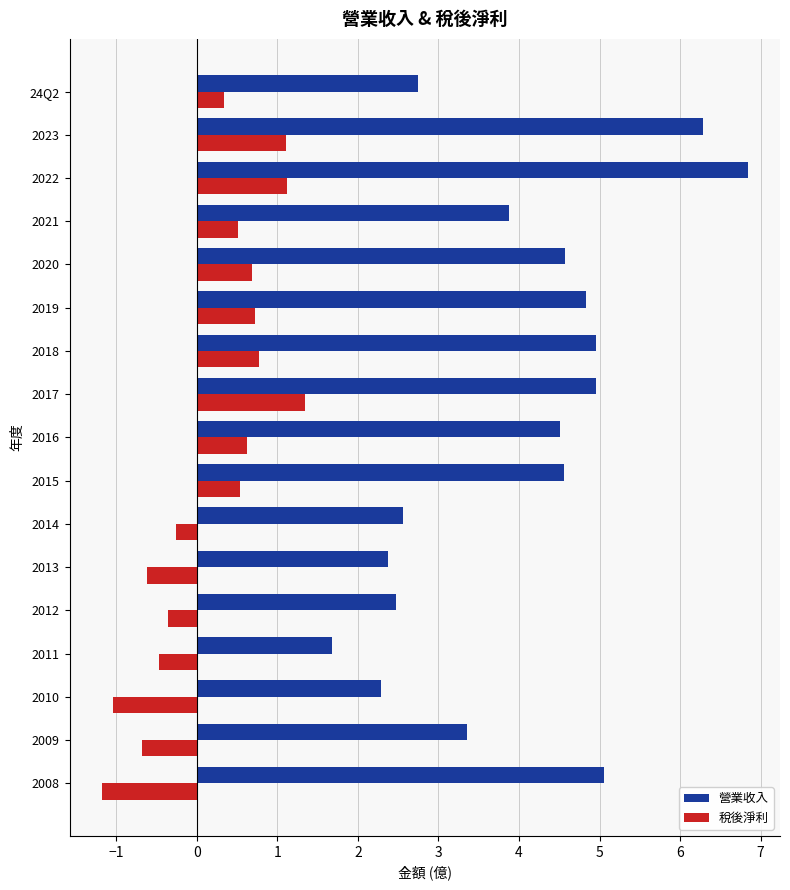

What is the difference between the maximum and minimum values in the 營業收入 series?

5.2